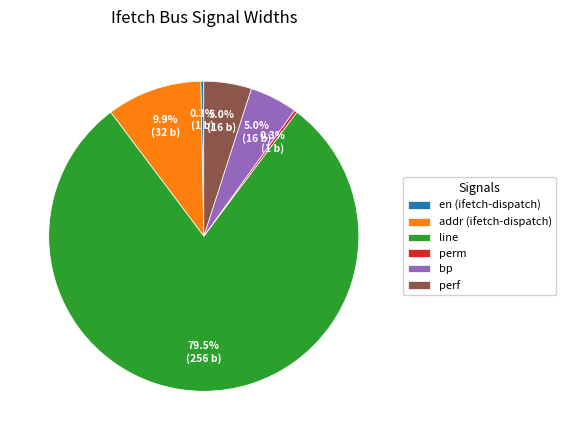

Combined, what portion of the pie is addr (ifetch-dispatch) and perf?

14.9%